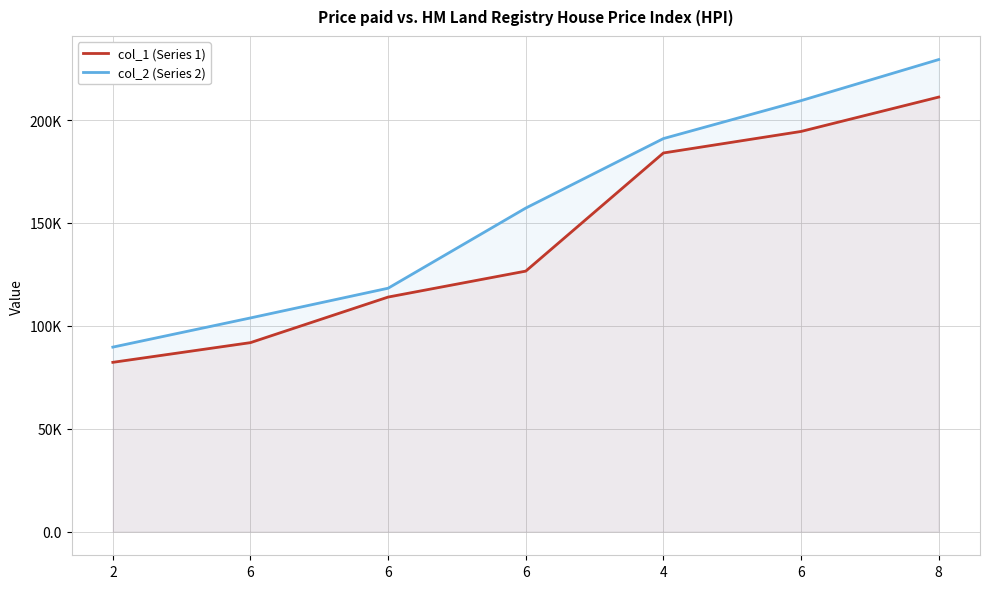

Which category has the lowest value in the col_1 (Series 1) series?

2